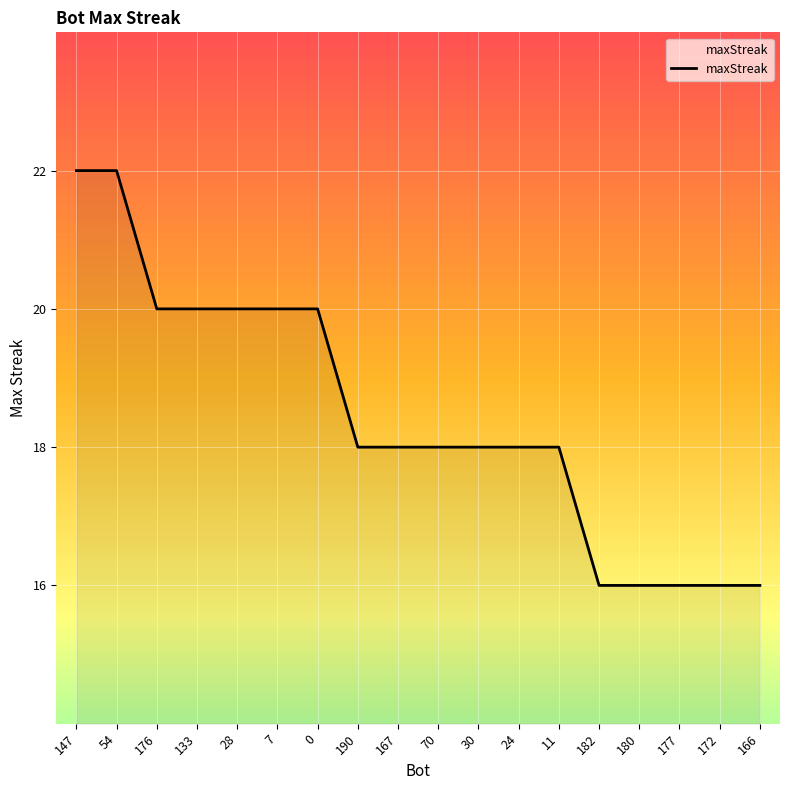

What is the greatest value displayed?

22